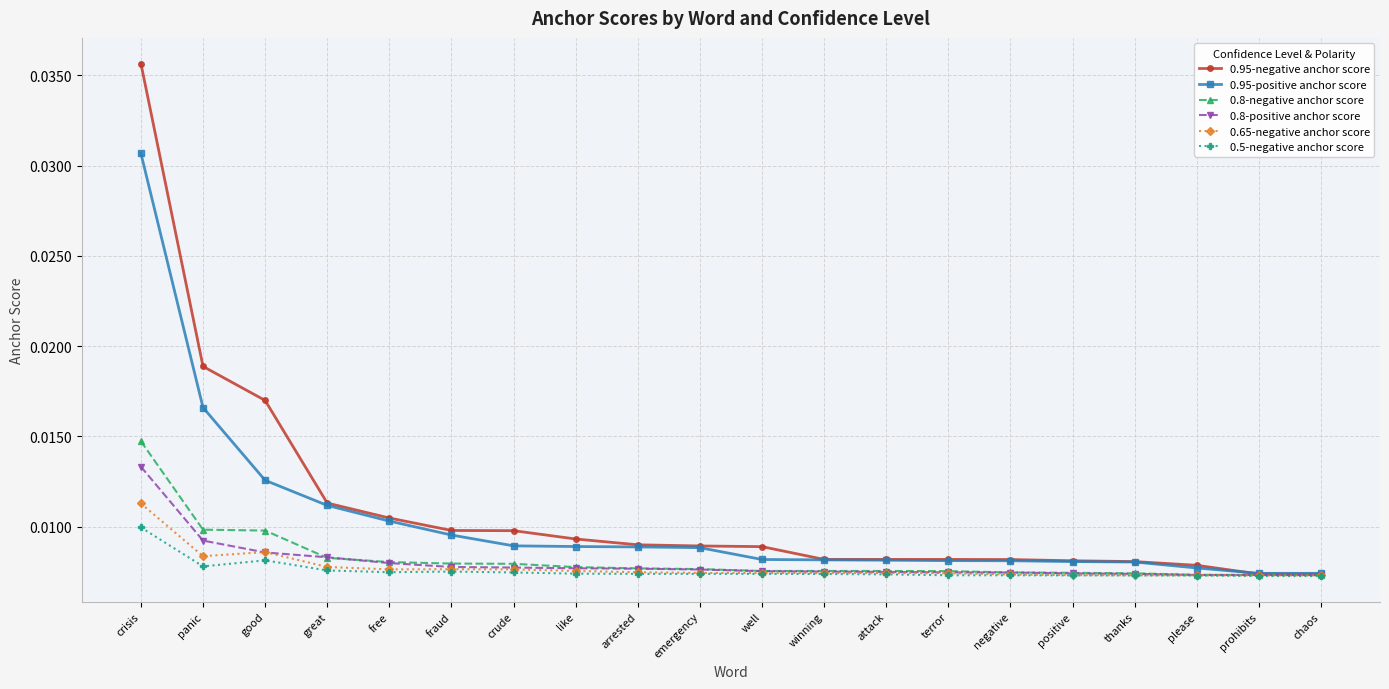

At which category does 0.5-negative anchor score reach its first local valley?

panic